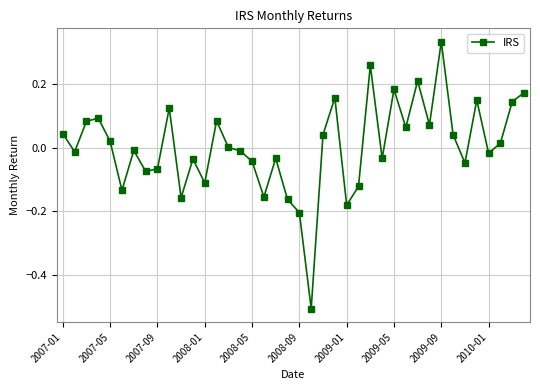

True or false: there are more than 2 points higher than both neighbors.

True